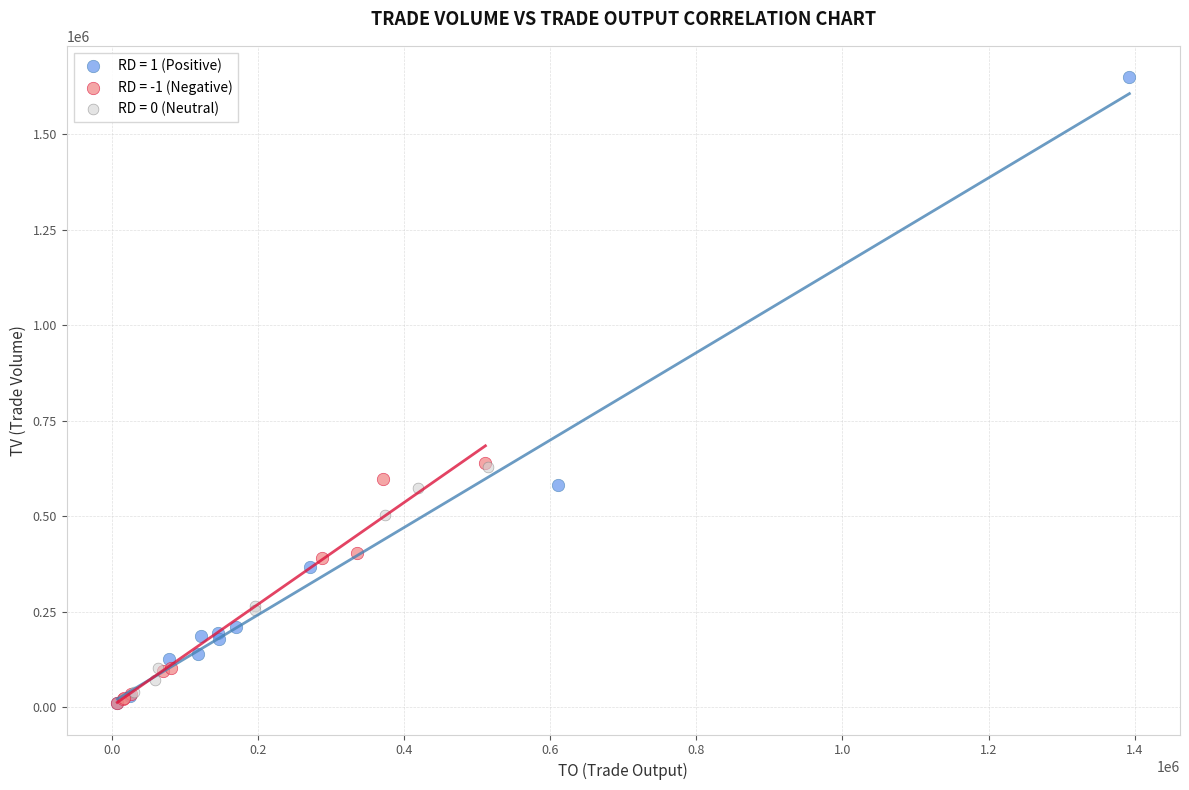

Which series reaches the maximum Y coordinate?

RD = 1 (Positive)